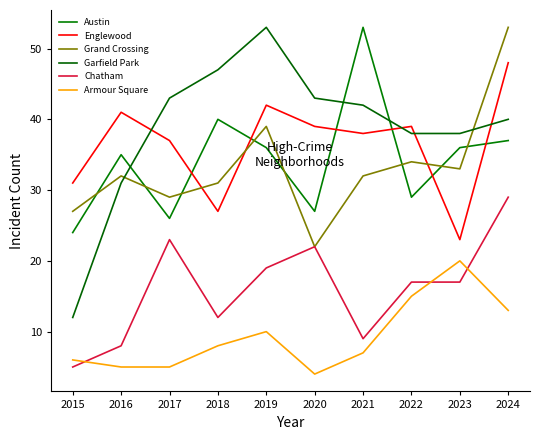

True or false: Austin has more than 2 points higher than both neighbors.

True